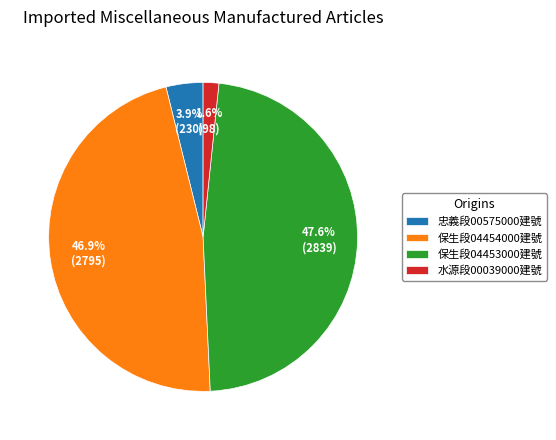

Rank the categories by value from highest to lowest.

保生段04453000建號, 保生段04454000建號, 忠義段00575000建號, 水源段00039000建號